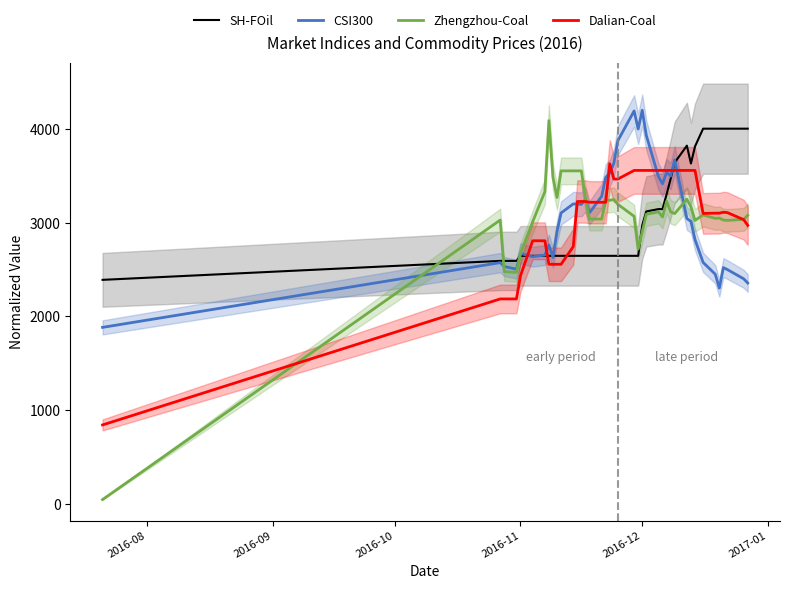

True or false: SH-FOil and Dalian-Coal intersect in this chart.

True